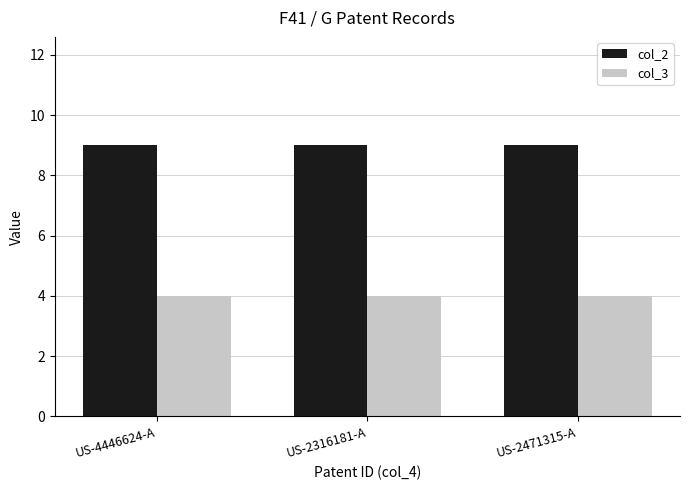

List the series in order of their overall mean, lowest first.

col_3, col_2